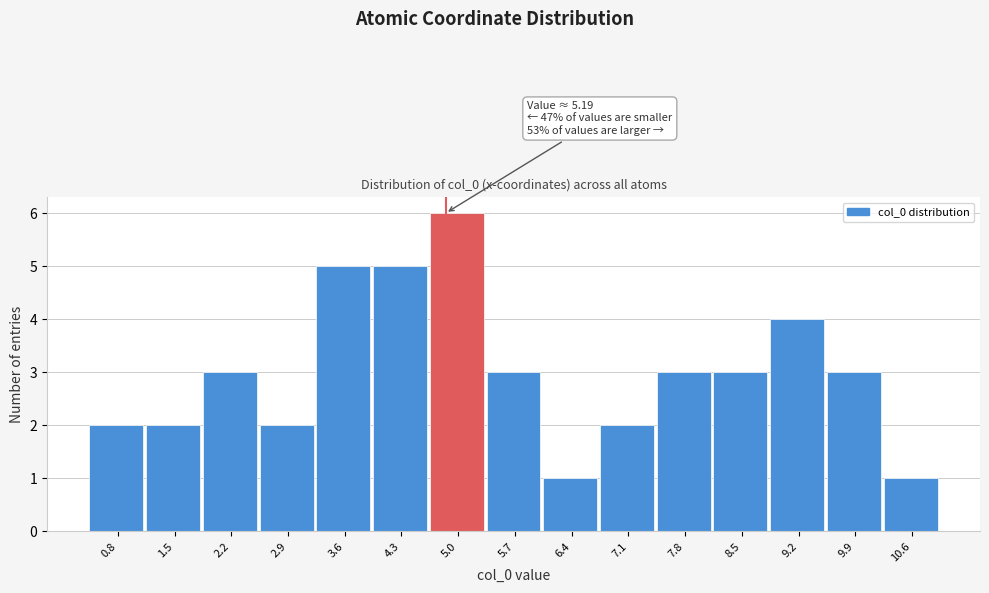

Reading right to left, transcribe all the data shown in this chart.

10.6=1	9.9=3	9.2=4	8.5=3	7.8=3	7.1=2	6.4=1	5.7=3	5.0=6	4.3=5	3.6=5	2.9=2	2.2=3	1.5=2	0.8=2